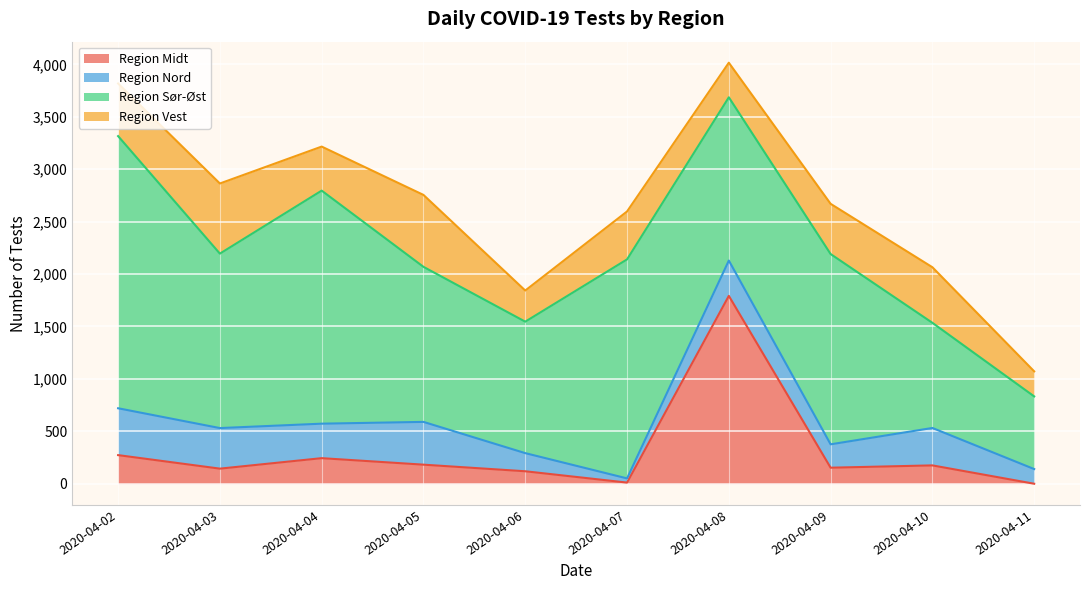

Reading left to right, transcribe all the data shown in this chart.

Region Midt: 2020-04-02=273	2020-04-03=144	2020-04-04=244	2020-04-05=182	2020-04-06=119	2020-04-07=11	2020-04-08=1792	2020-04-09=153	2020-04-10=175	2020-04-11=0
Region Nord: 2020-04-02=447	2020-04-03=387	2020-04-04=329	2020-04-05=408	2020-04-06=173	2020-04-07=40	2020-04-08=337	2020-04-09=223	2020-04-10=357	2020-04-11=140
Region Sør-Øst: 2020-04-02=2596	2020-04-03=1664	2020-04-04=2223	2020-04-05=1479	2020-04-06=1254	2020-04-07=2089	2020-04-08=1557	2020-04-09=1815	2020-04-10=1003	2020-04-11=693
Region Vest: 2020-04-02=502	2020-04-03=669	2020-04-04=420	2020-04-05=686	2020-04-06=297	2020-04-07=457	2020-04-08=330	2020-04-09=479	2020-04-10=530	2020-04-11=239